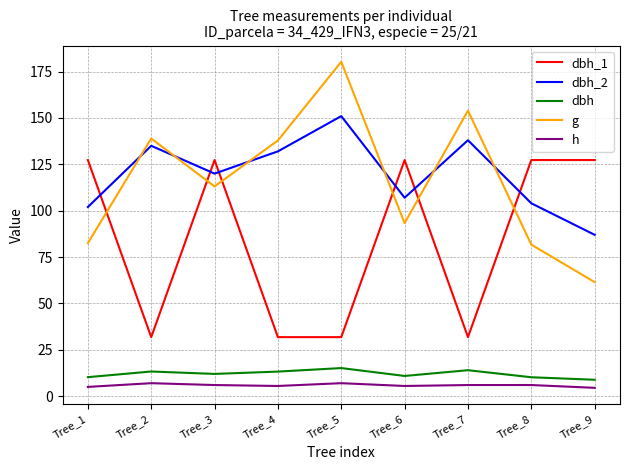

Where does the g series first go above 113?

Tree_2